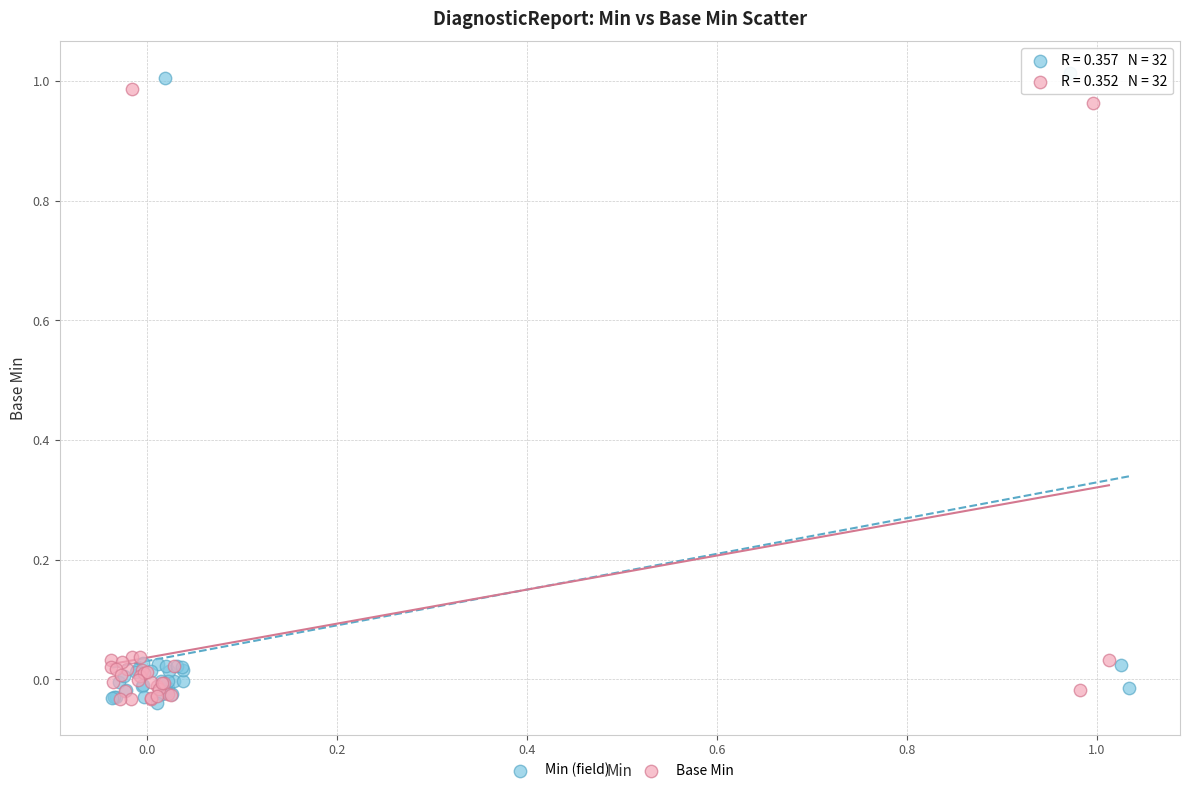

Which series has the largest Y range (max minus min)?

Min (field)